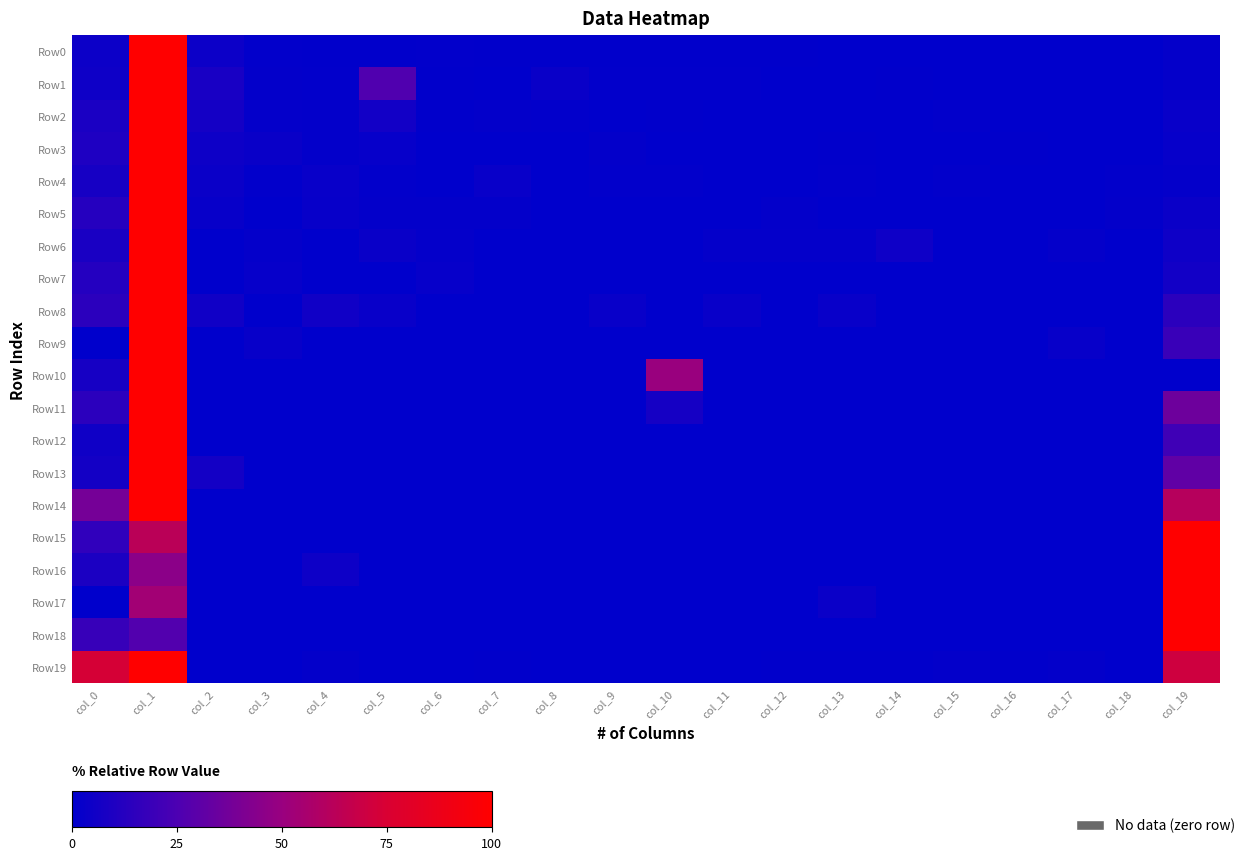

Which has a higher value, col_12 or col_16?

col_12